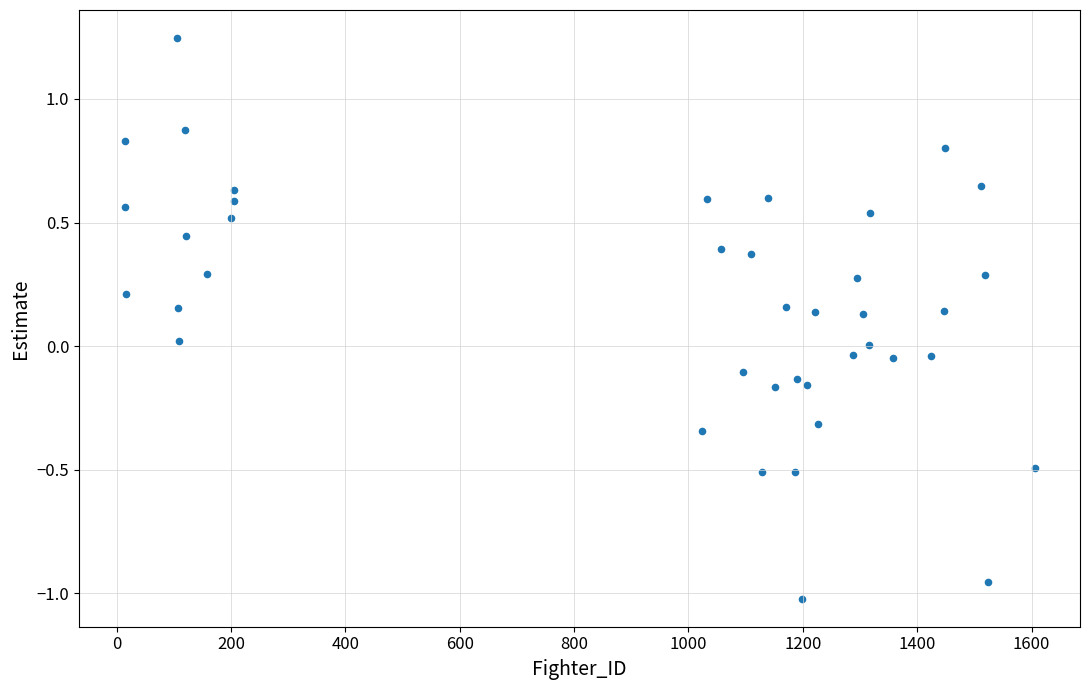

What is the range of Y values (max minus min)?

2.3